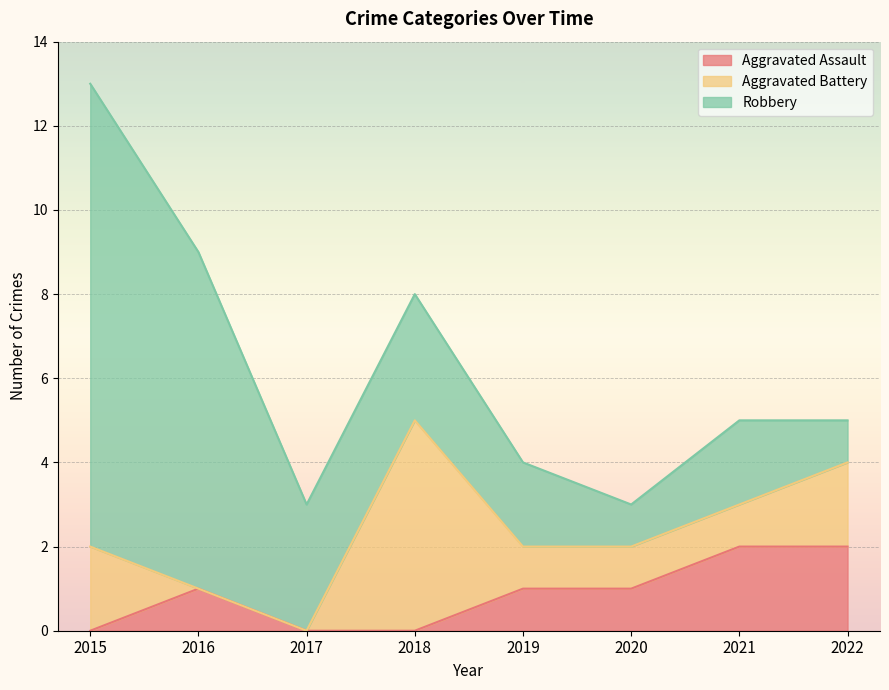

Reading left to right, list all the values displayed in this chart.

Aggravated Assault: 2015=0	2016=1	2017=0	2018=0	2019=1	2020=1	2021=2	2022=2
Aggravated Battery: 2015=2	2016=0	2017=0	2018=5	2019=1	2020=1	2021=1	2022=2
Robbery: 2015=11	2016=8	2017=3	2018=3	2019=2	2020=1	2021=2	2022=1